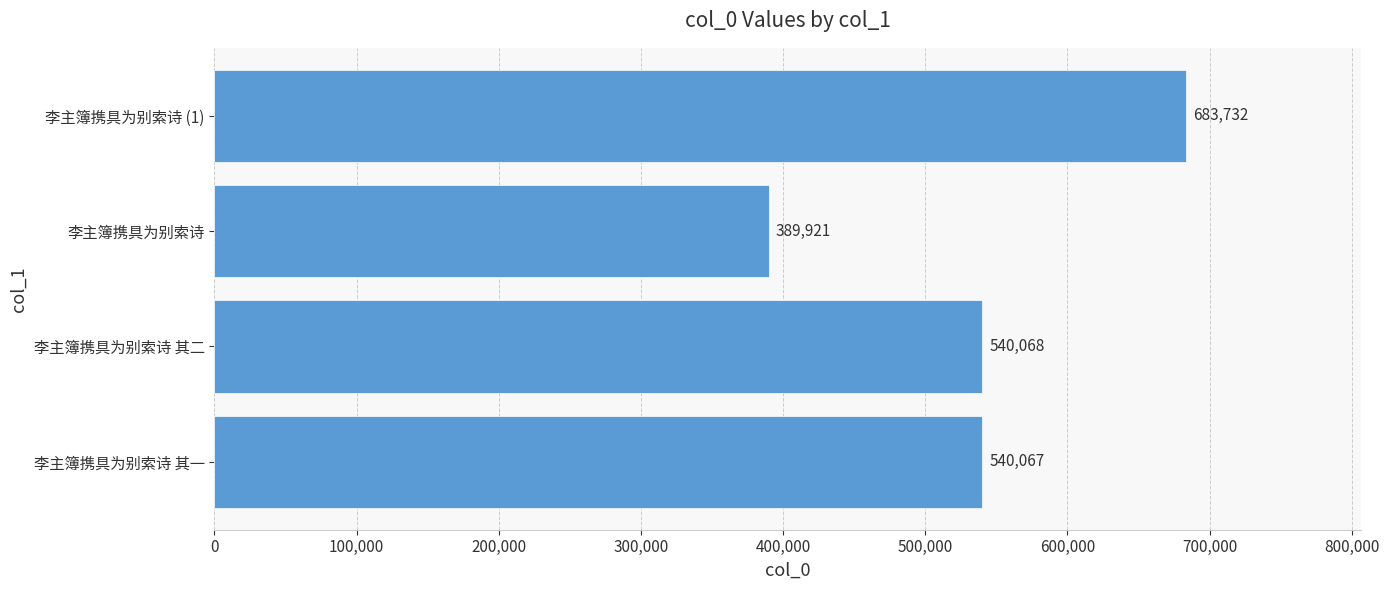

What is the ratio of the value at 李主簿携具为别索诗 (1) to the value at 李主簿携具为别索诗 其一?

1.3